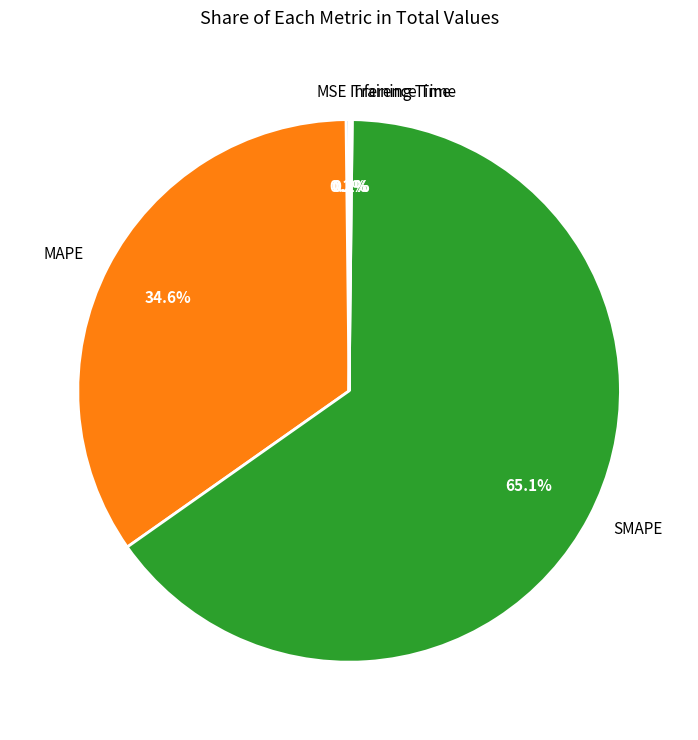

What is the largest slice in the pie chart?

SMAPE